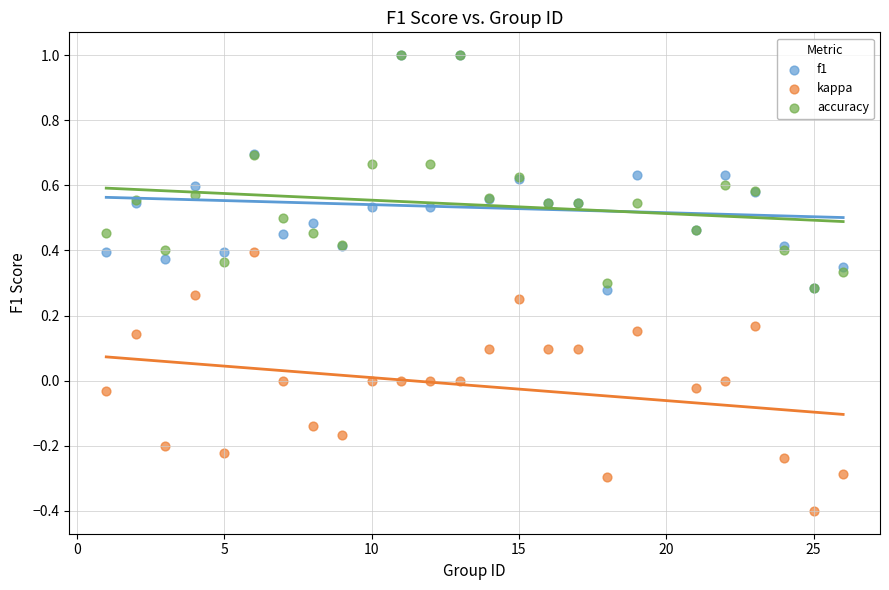

Which series contains the lowest Y value?

kappa